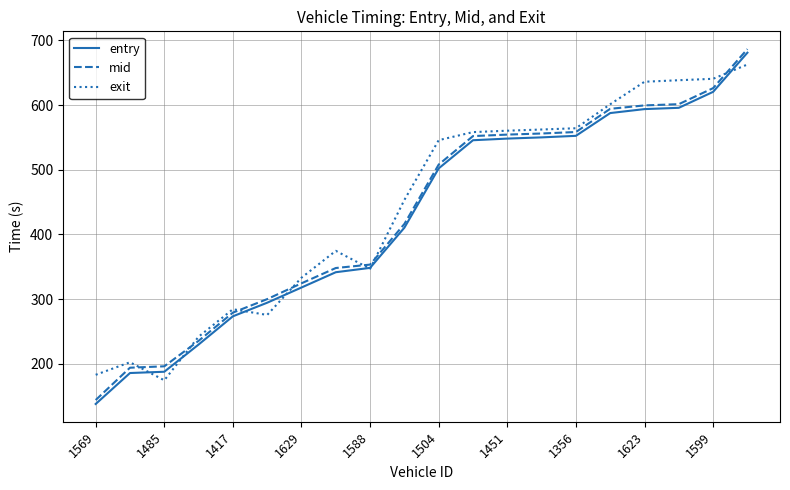

Which series has the largest range (max minus min)?

entry